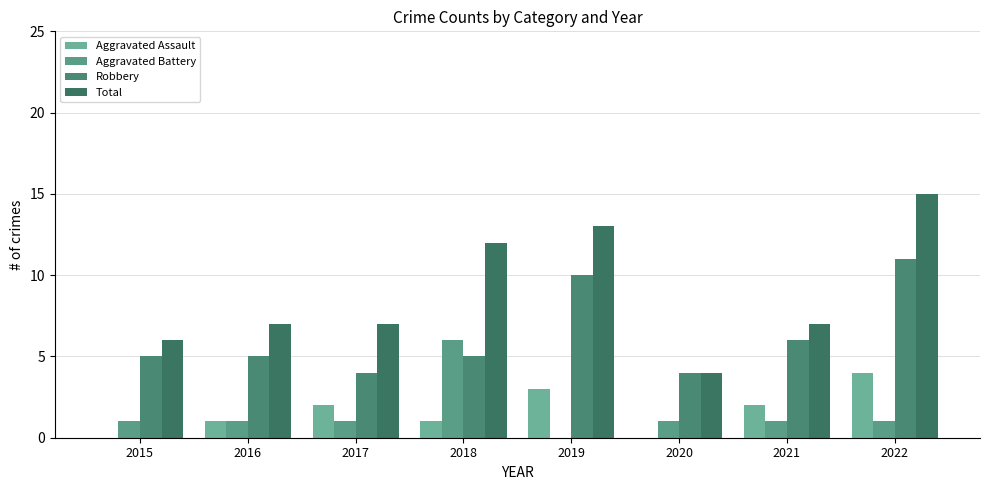

Are the bars grouped side by side (vs. stacked)?

Yes